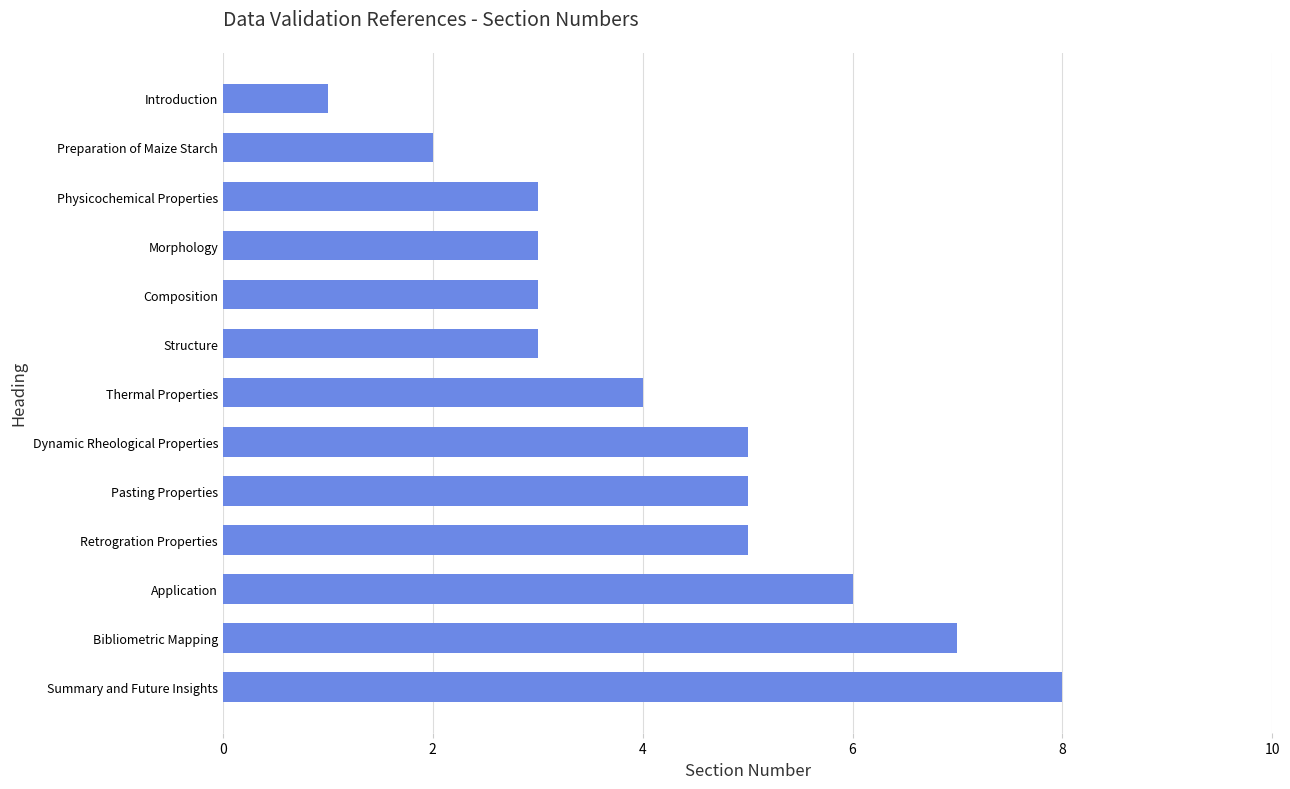

Which category has the highest value across all series?

Summary and Future Insights